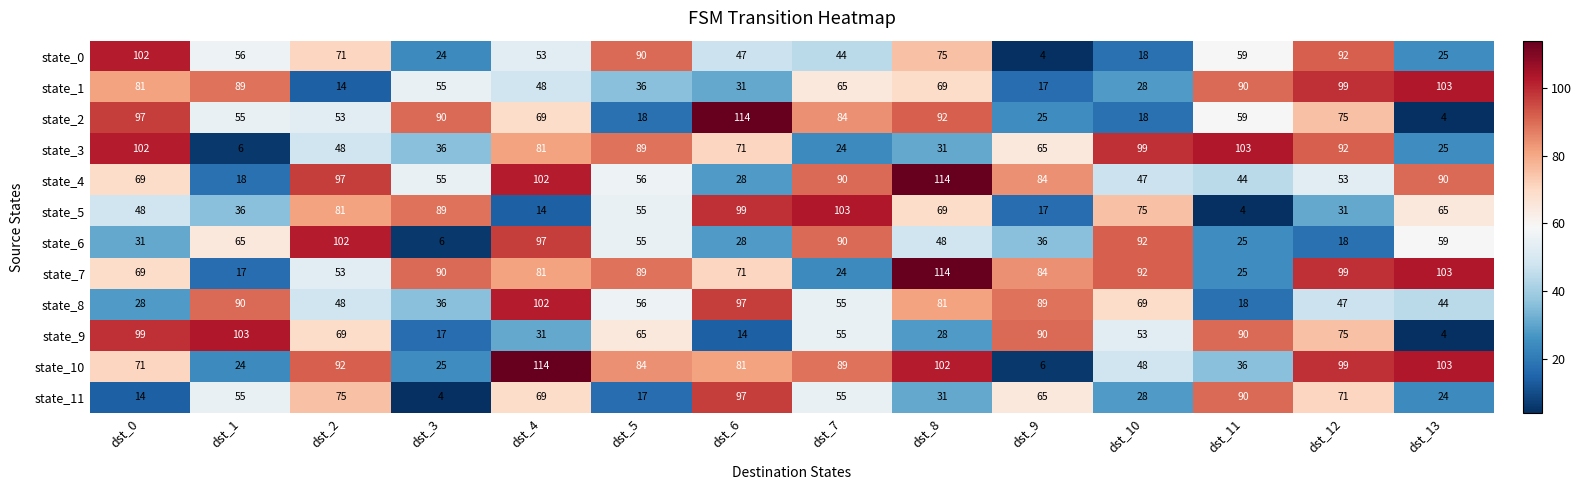

Rank the categories by state_8 value from highest to lowest.

dst_4, dst_6, dst_1, dst_9, dst_8, dst_10, dst_5, dst_7, dst_2, dst_12, dst_13, dst_3, dst_0, dst_11